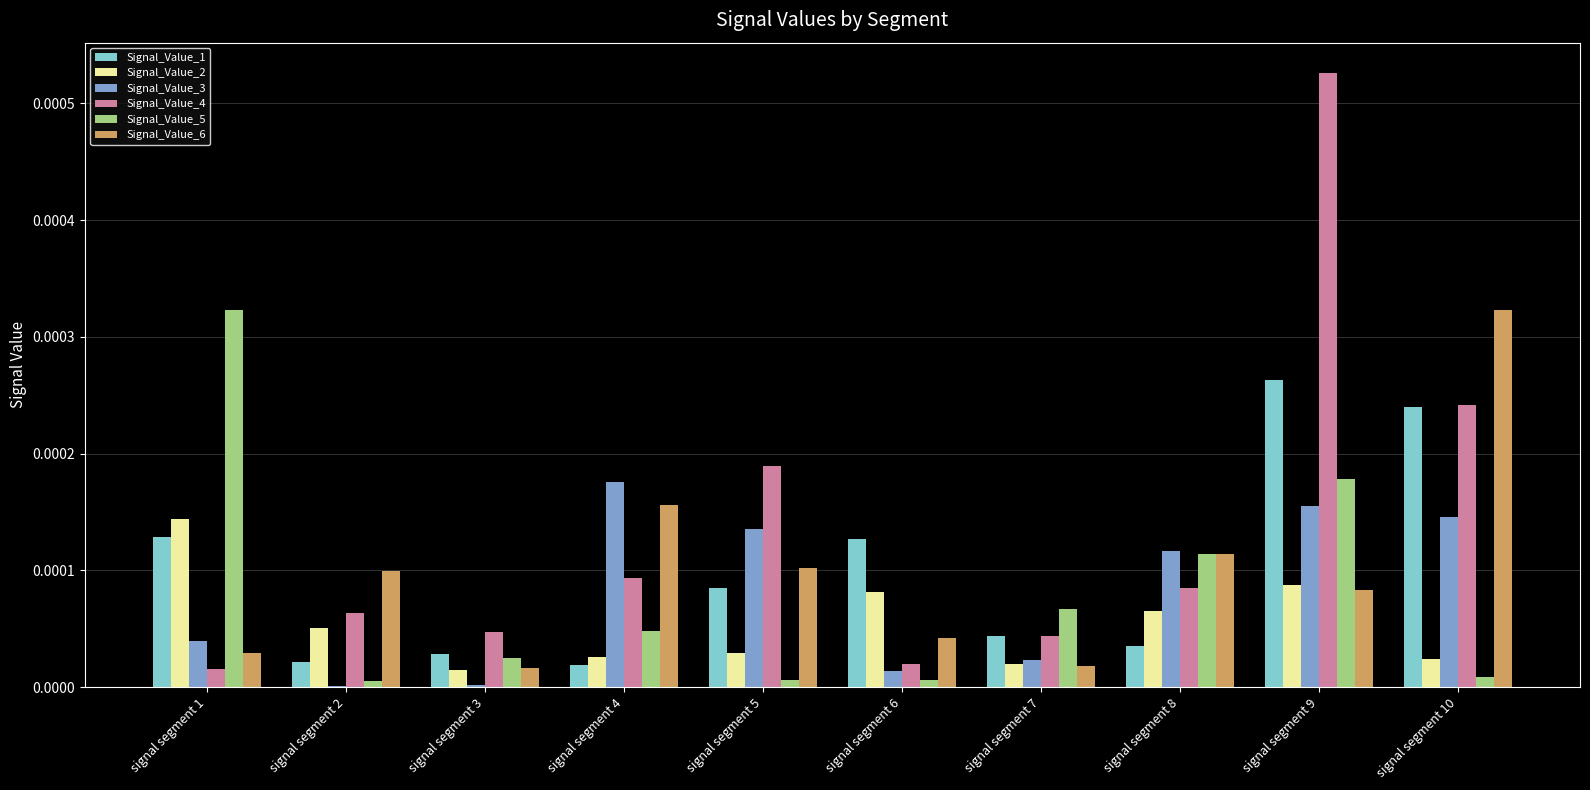

Is the value of Signal_Value_6 at signal segment 3 greater than the value of Signal_Value_3 at signal segment 1?

No